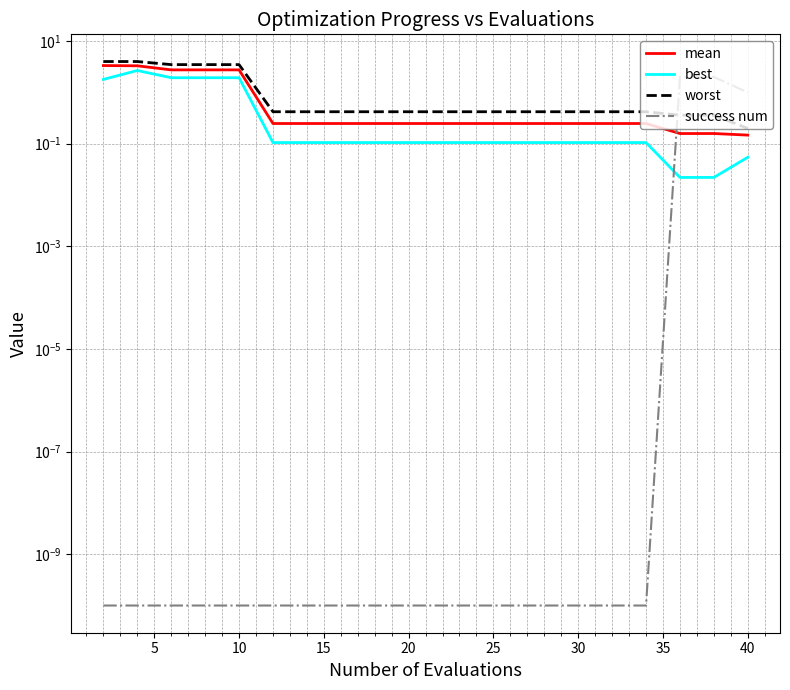

What is the total value across all series at 5?

10.0